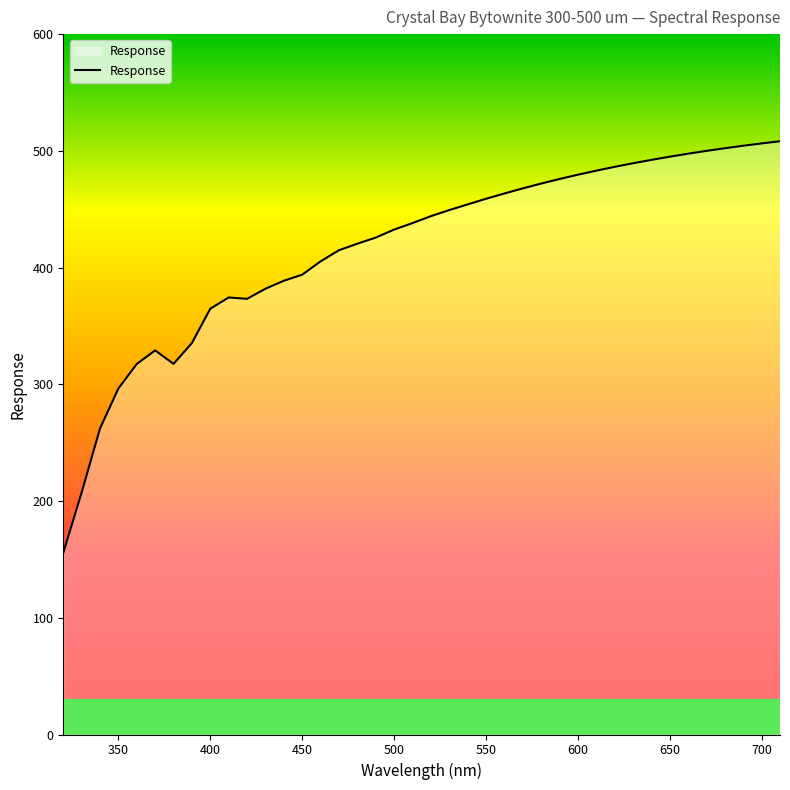

What is the smallest value displayed?

155.6